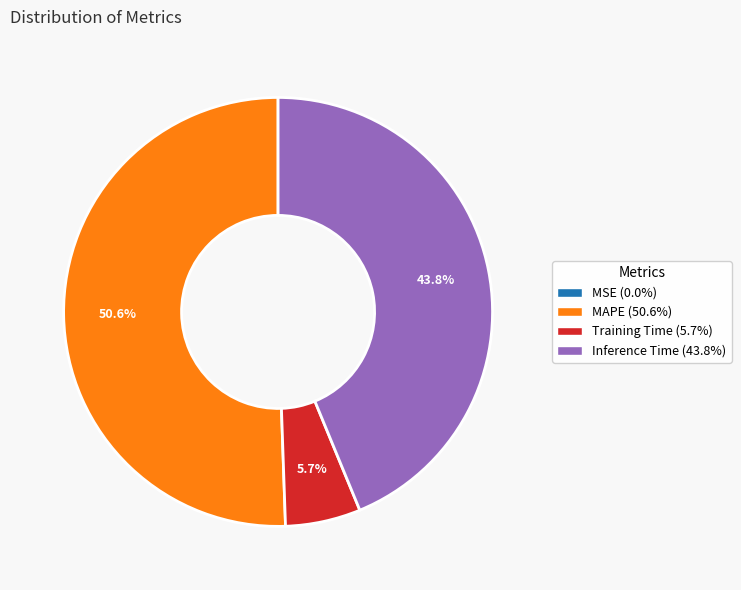

Is there any slice that represents more than half of the pie?

Yes